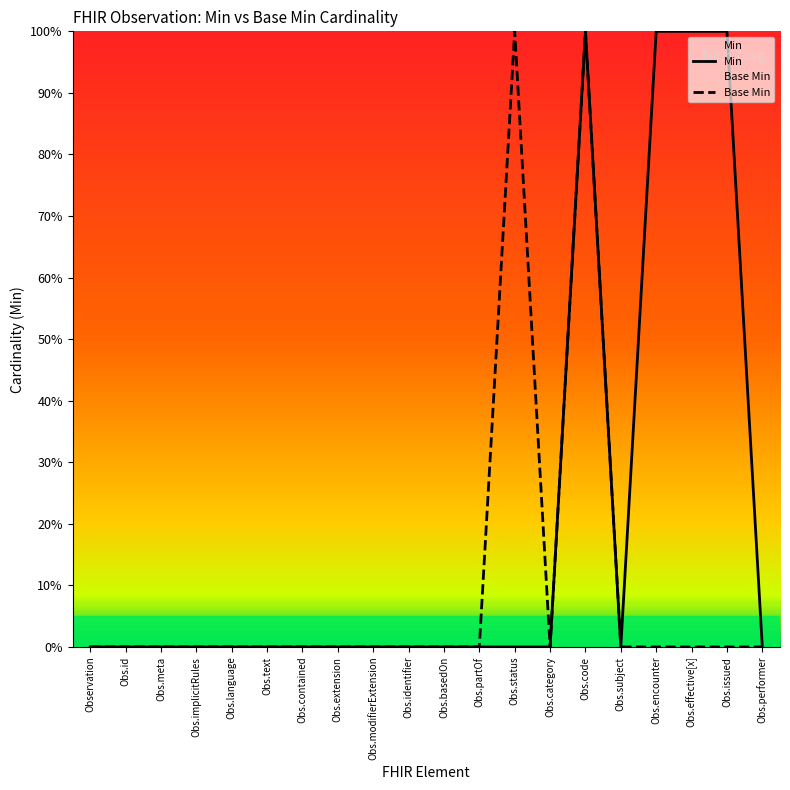

Reading left to right, what are all the values shown in this chart?

Min: Observation=0	Obs.id=0	Obs.meta=0	Obs.implicitRules=0	Obs.language=0	Obs.text=0	Obs.contained=0	Obs.extension=0	Obs.modifierExtension=0	Obs.identifier=0	Obs.basedOn=0	Obs.partOf=0	Obs.status=0	Obs.category=0	Obs.code=100	Obs.subject=0	Obs.encounter=100	Obs.effective[x]=100	Obs.issued=100	Obs.performer=0
Base Min: Observation=0	Obs.id=0	Obs.meta=0	Obs.implicitRules=0	Obs.language=0	Obs.text=0	Obs.contained=0	Obs.extension=0	Obs.modifierExtension=0	Obs.identifier=0	Obs.basedOn=0	Obs.partOf=0	Obs.status=100	Obs.category=0	Obs.code=100	Obs.subject=0	Obs.encounter=0	Obs.effective[x]=0	Obs.issued=0	Obs.performer=0